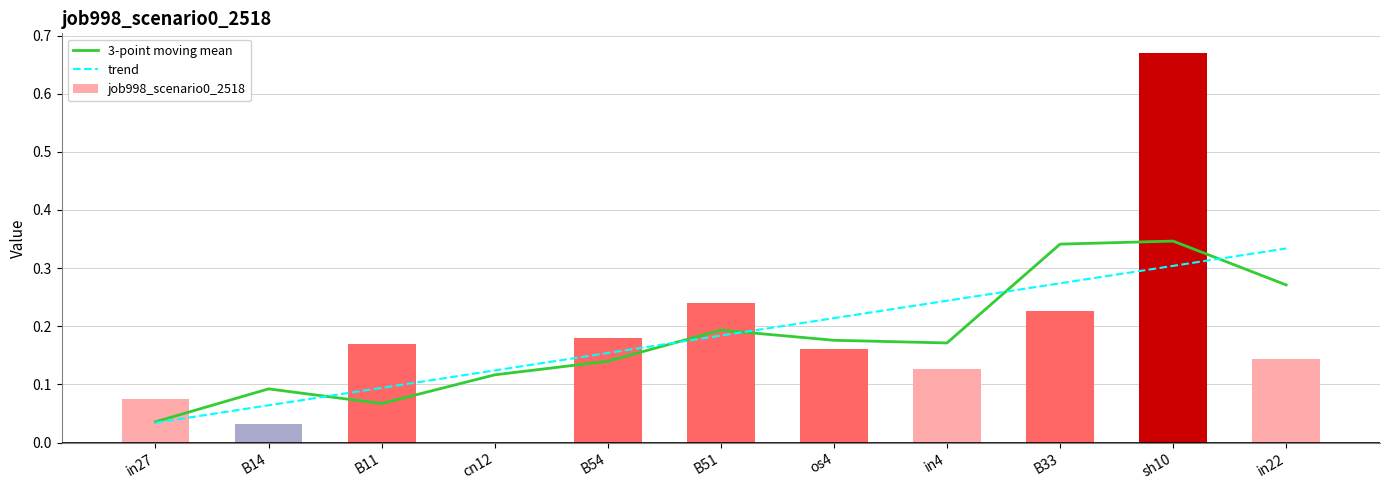

What is the difference between the 3-point moving mean values at os4 and in27?

0.1